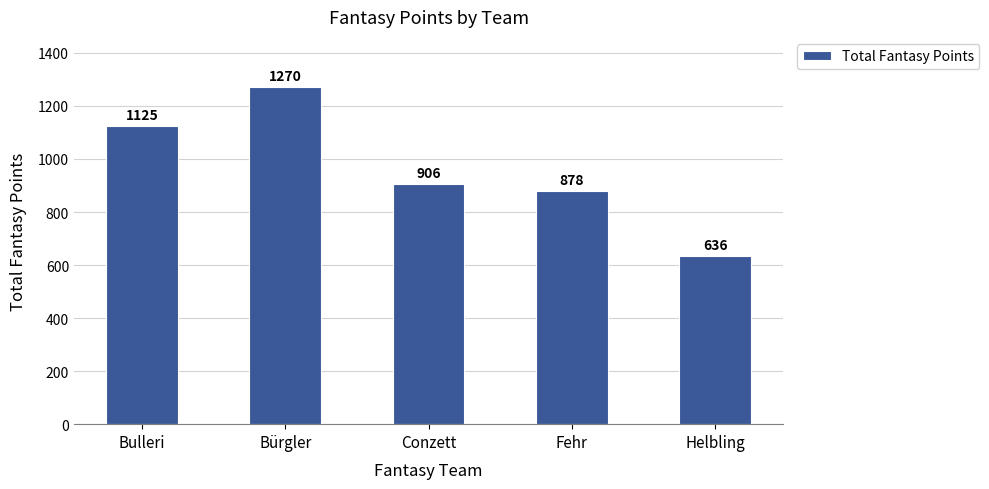

Rank the categories by value from highest to lowest.

Bürgler, Bulleri, Conzett, Fehr, Helbling